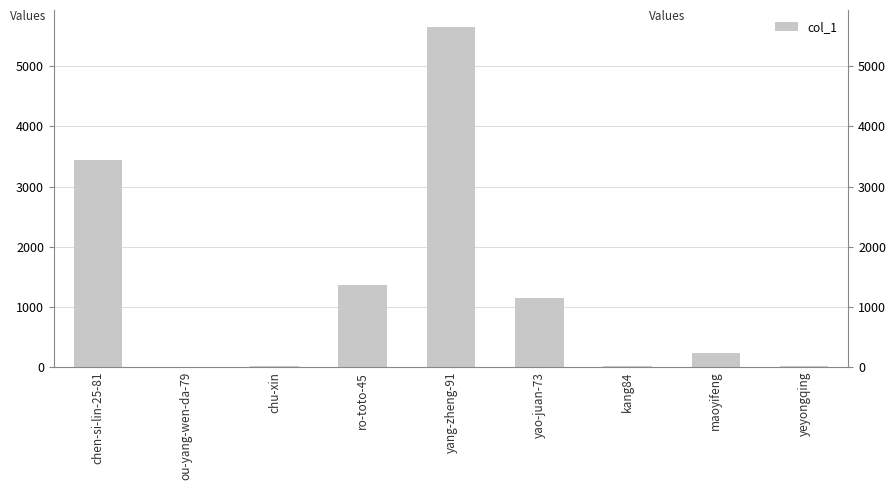

List the labels in order of value, smallest first.

ou-yang-wen-da-79, chu-xin, kang84, yeyongqing, maoyifeng, yao-juan-73, ro-toto-45, chen-si-lin-25-81, yang-zheng-91